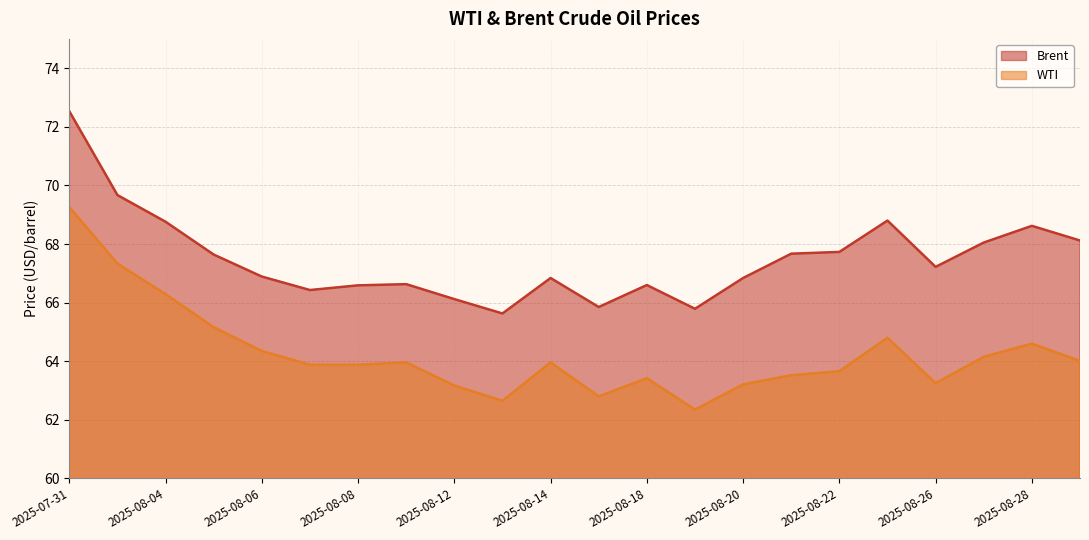

What is the spread (max minus min) of values at 2025-08-28?

4.0